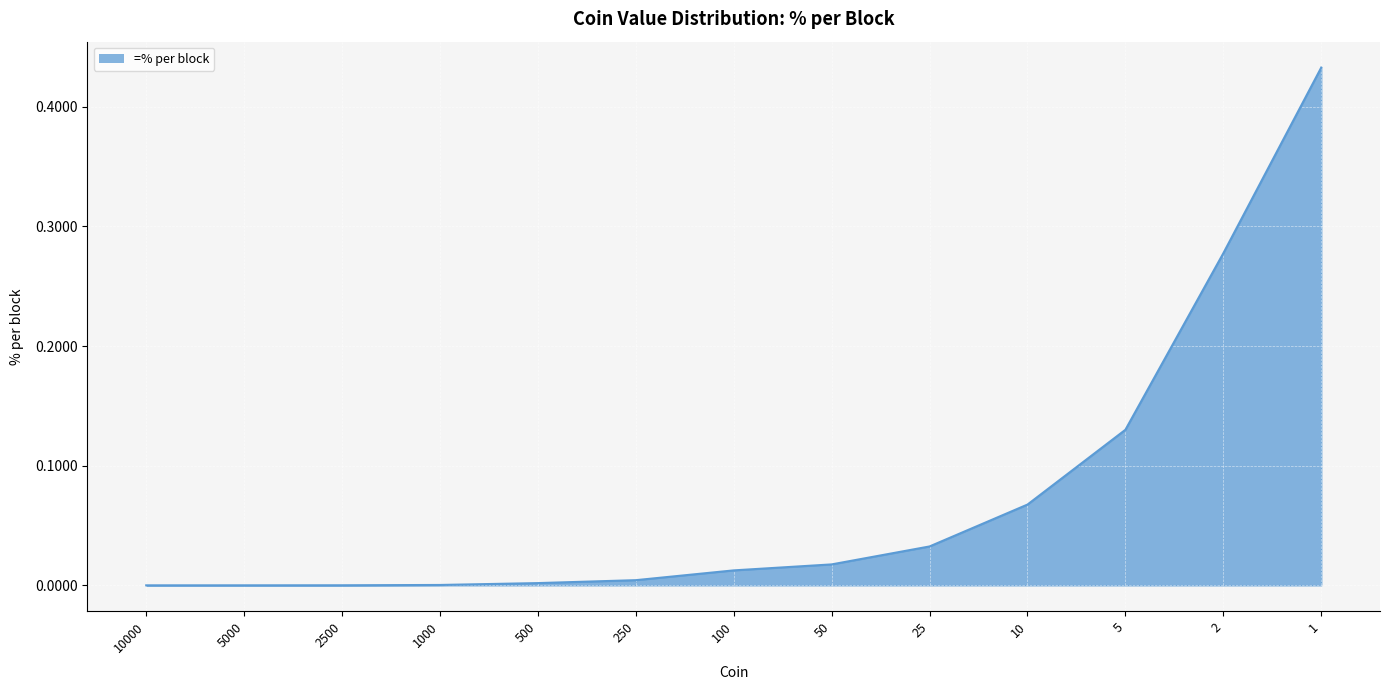

Which has a higher value, 25 or 10?

10